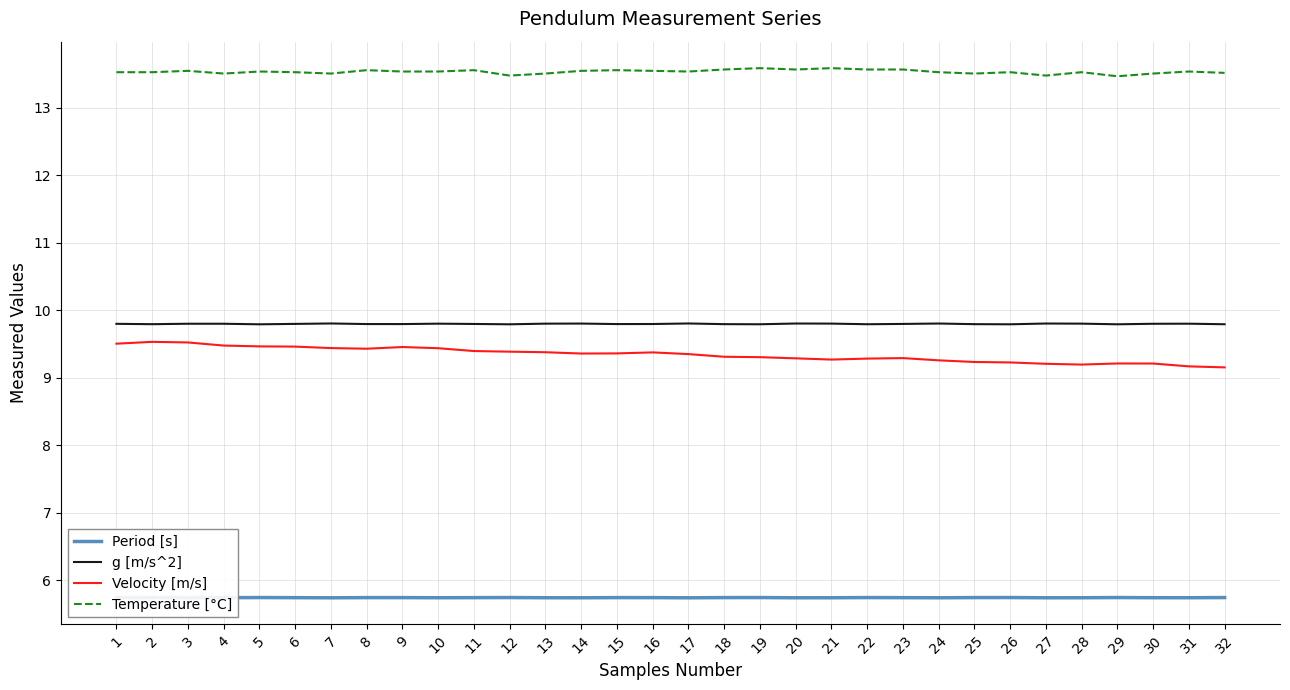

What is the minimum value for g [m/s^2]?

9.8